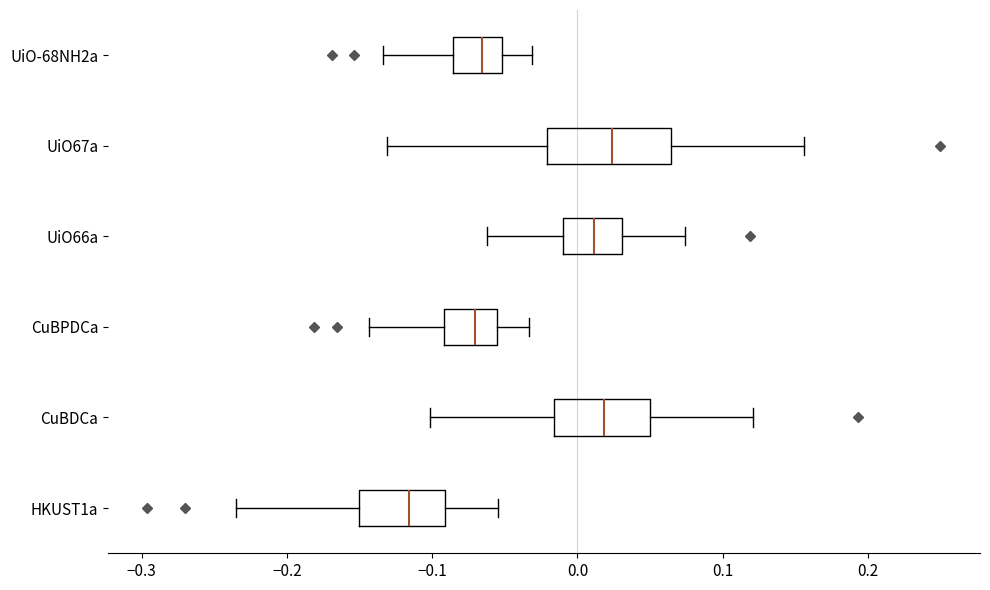

Which box is the widest, from its left edge to its right edge?

UiO67a